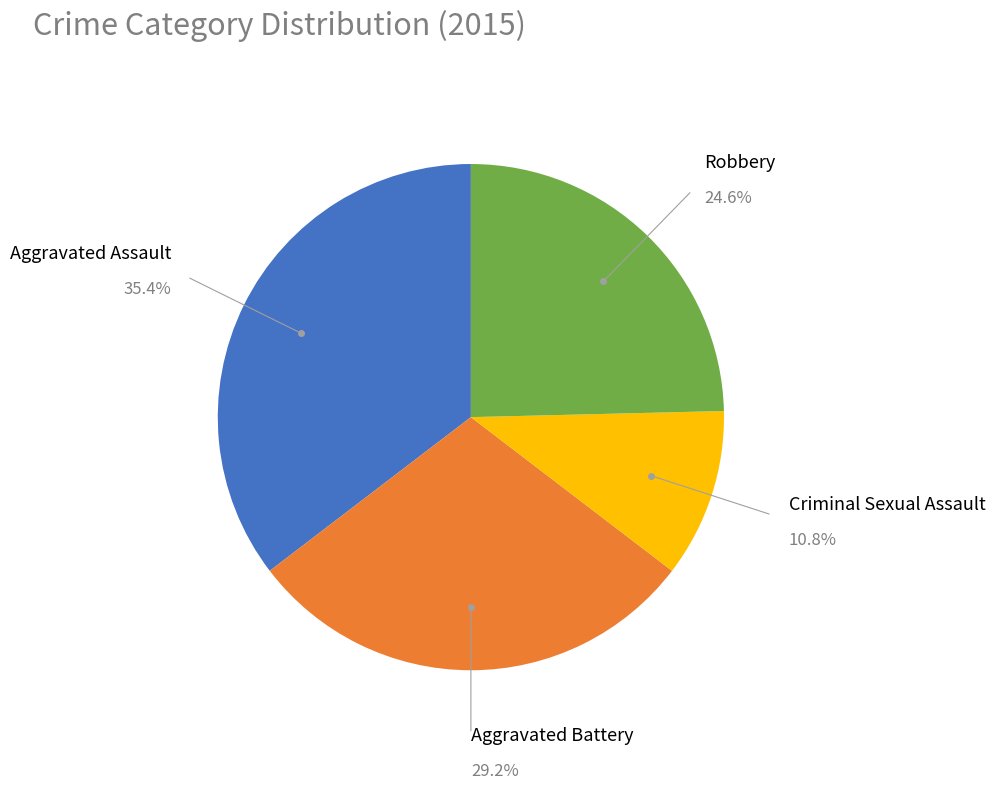

Does Robbery represent more than half of the total?

No